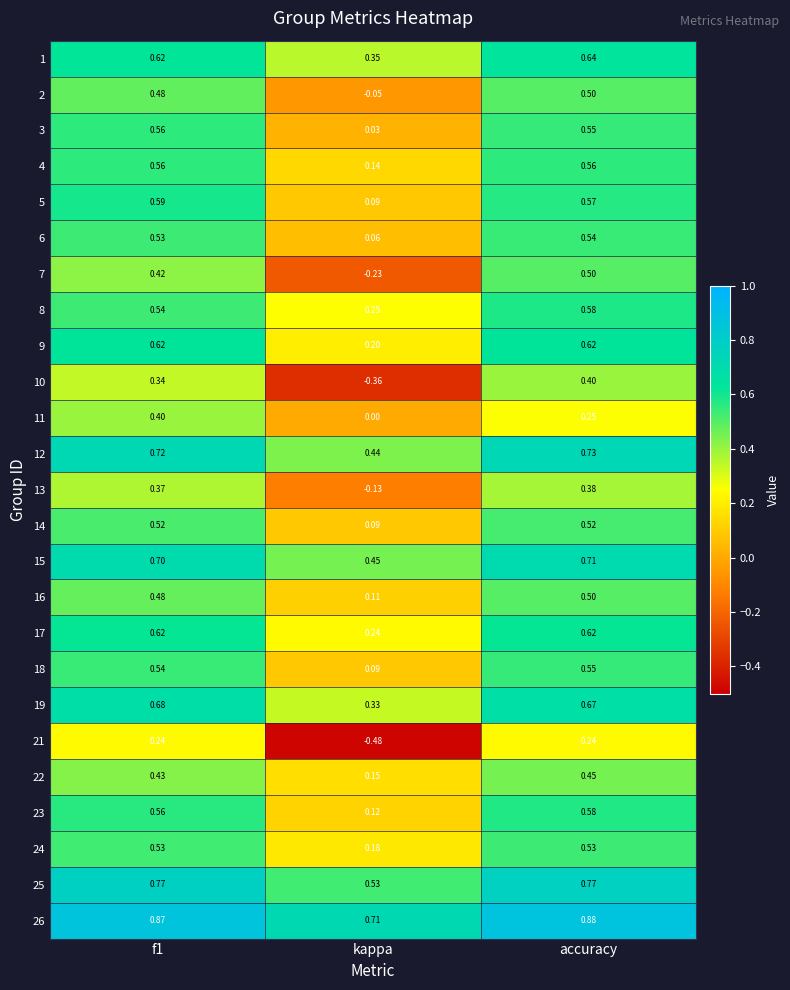

Which series has the largest range (max minus min)?

10